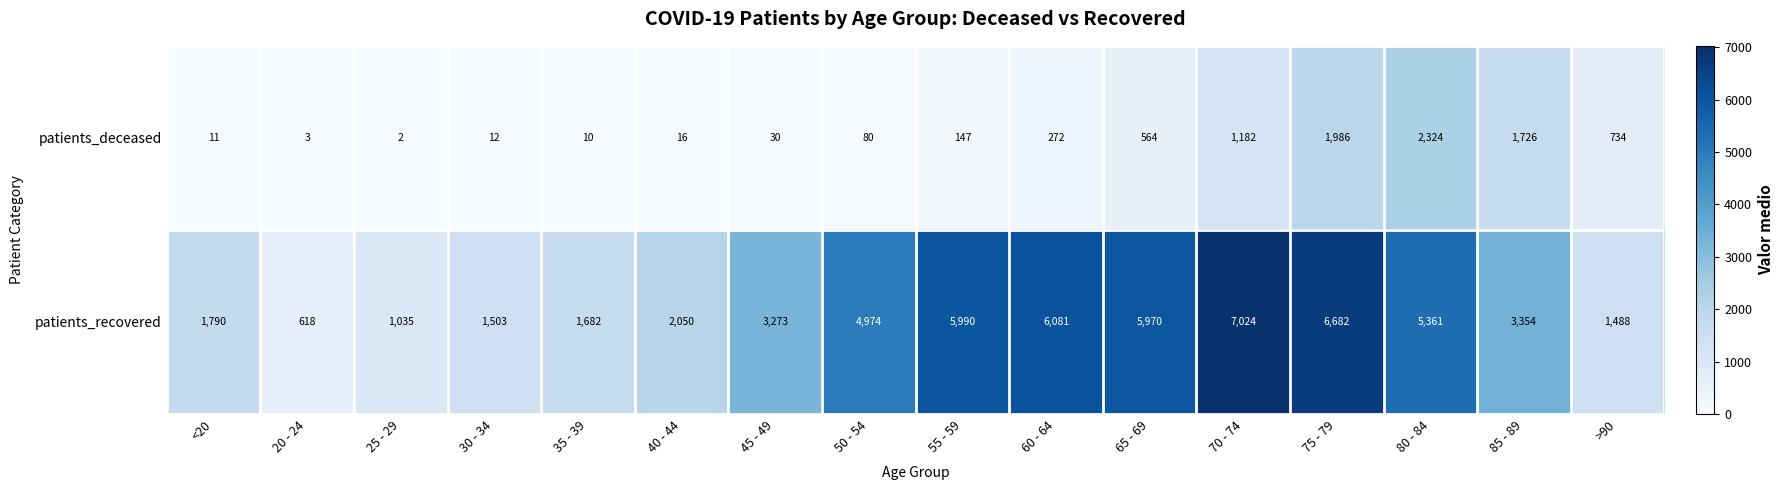

Where does the patients_recovered series first go above 3354?

50 - 54